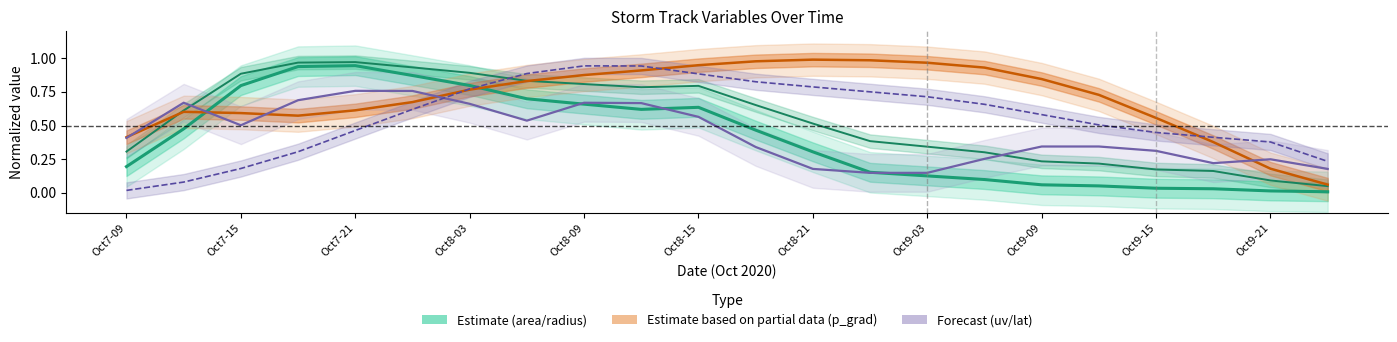

The value of area (Estimate) at 13 is 0.1. True or false?

False